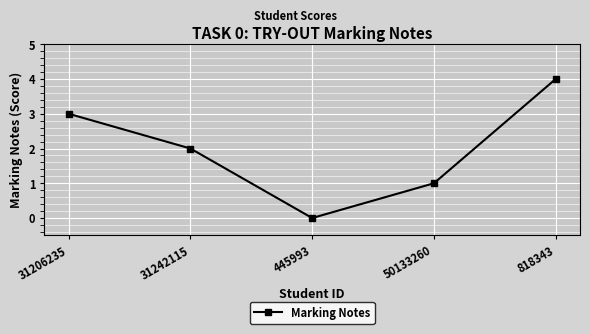

How many data points are less than 2?

2